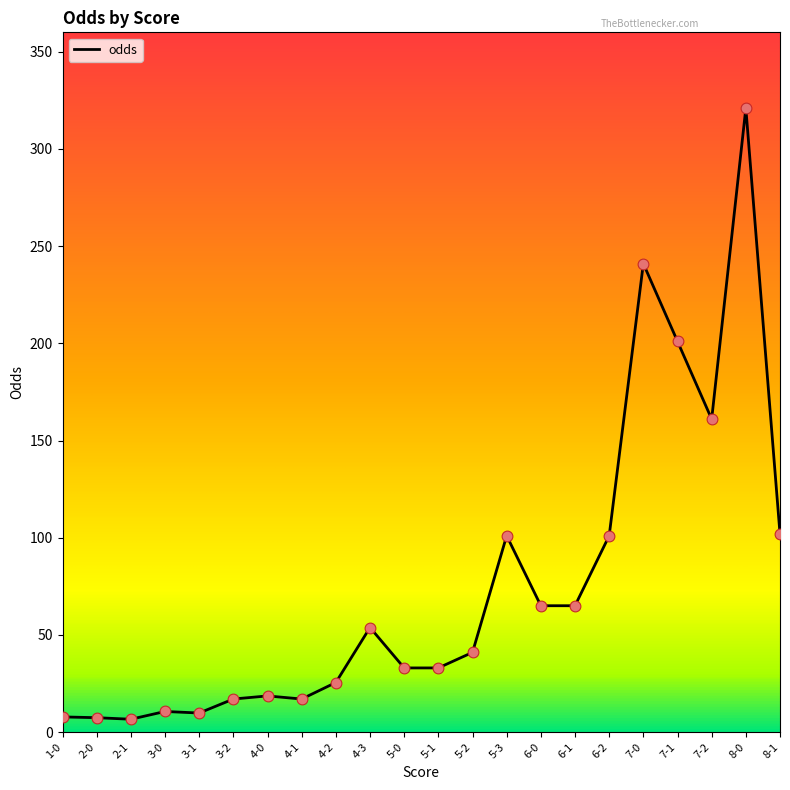

Which has a higher value, 3-2 or 8-1?

8-1